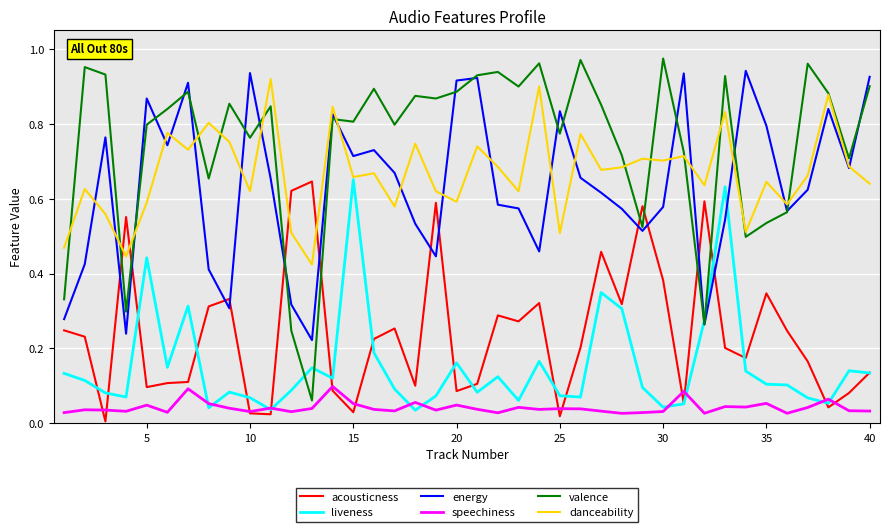

True or false: energy and speechiness intersect in this chart.

False